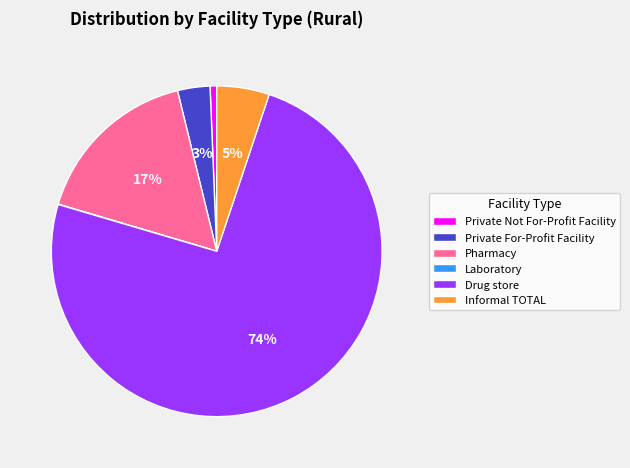

Which category has the biggest portion of the pie?

Drug store